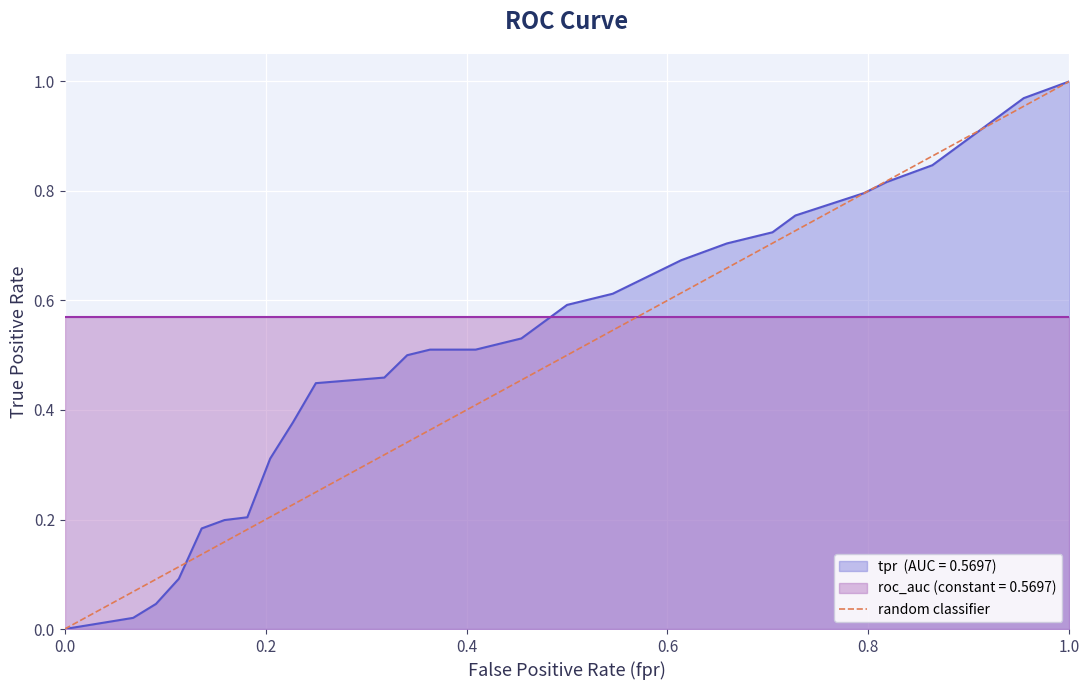

The value at 0.0 is 1. True or false?

False